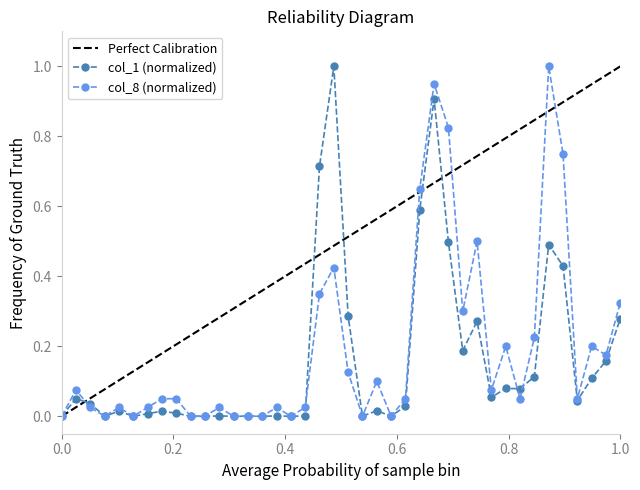

The col_1 (normalized) series shows 0.4 at 0.0. True or false?

False